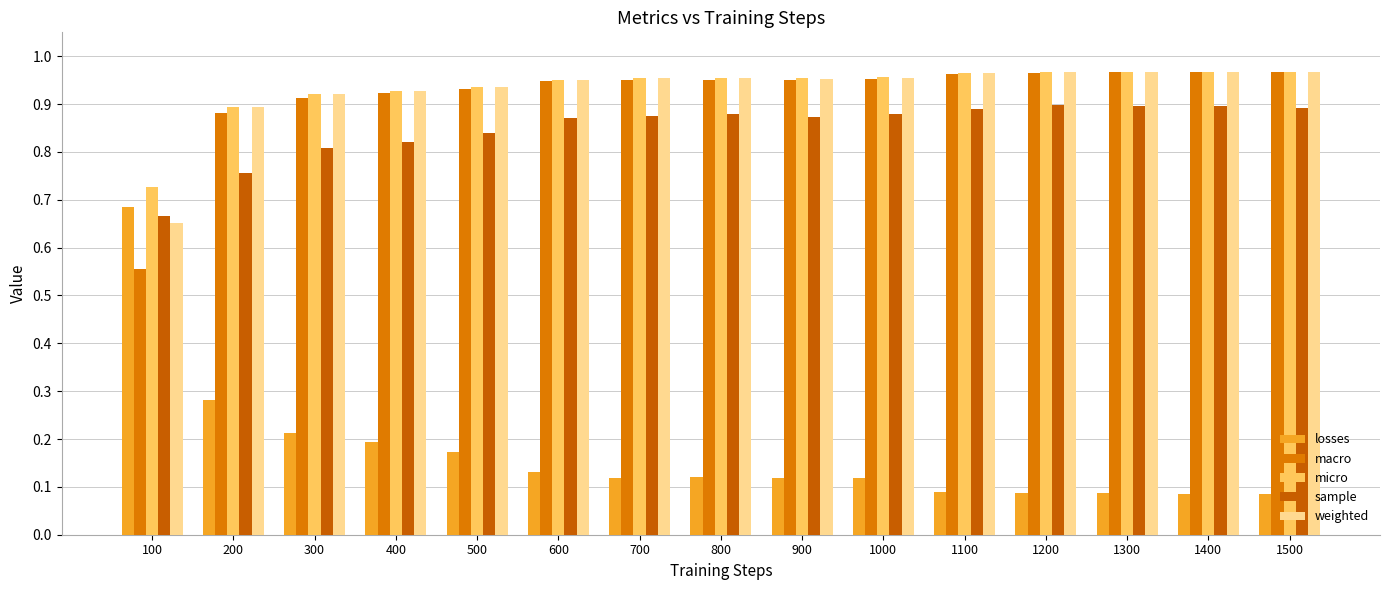

What is the value of the sample bar at the 6th from the left?

0.9